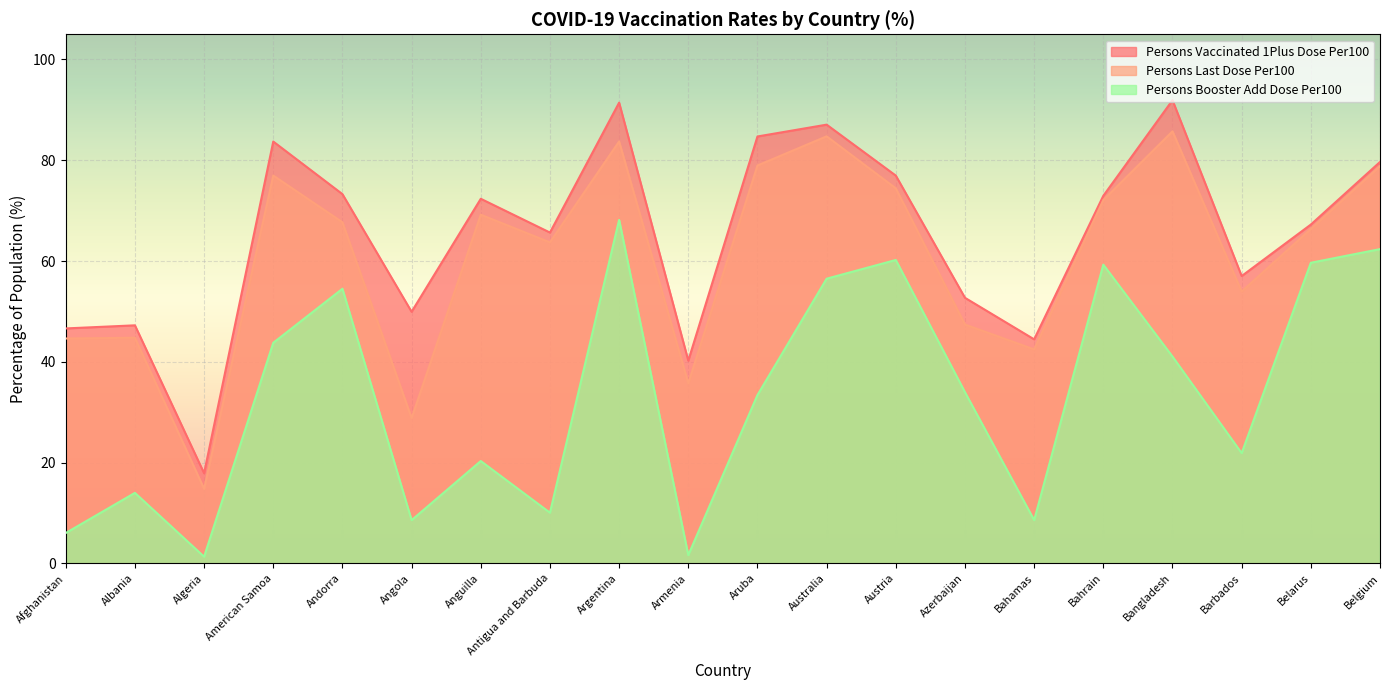

Which series has the largest total across all categories?

Persons Vaccinated 1Plus Dose Per100